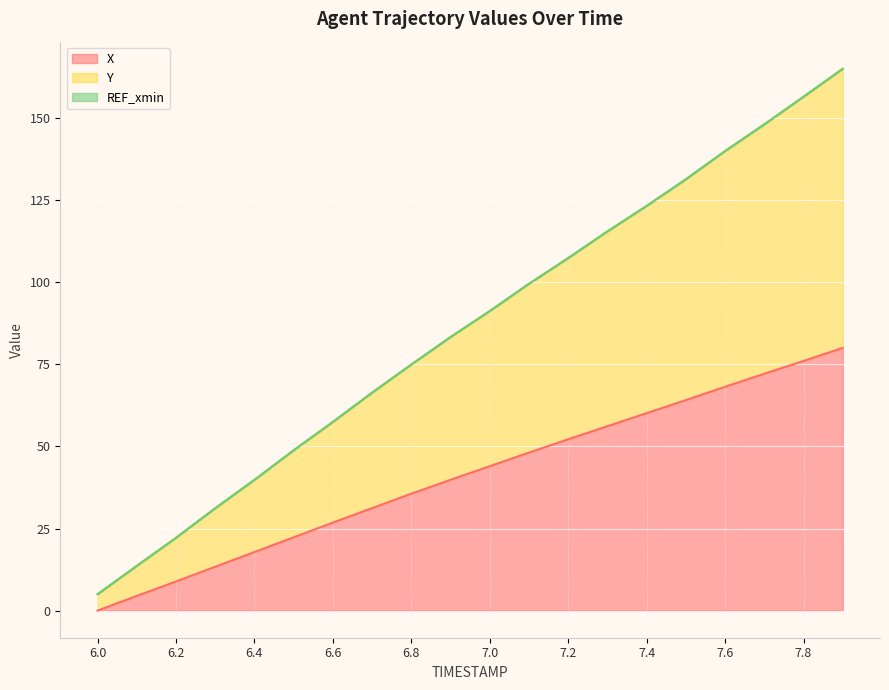

Which category has the highest value in the Y series?

7.9